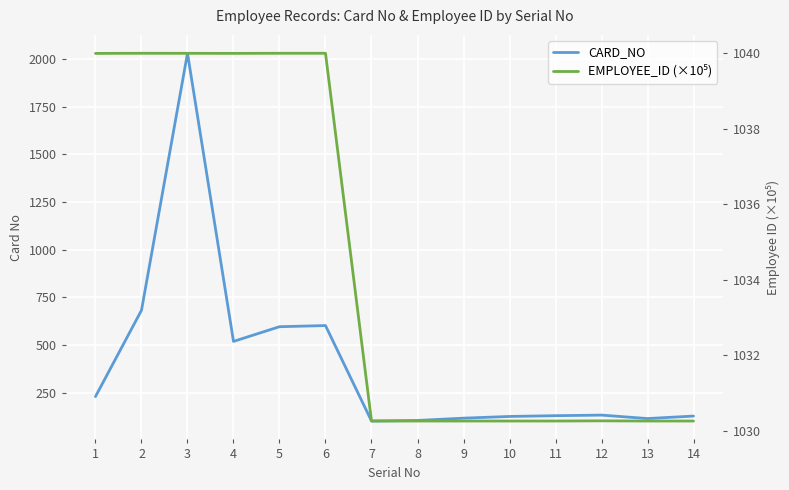

Between which two adjacent categories do EMPLOYEE_ID (×10⁵) and CARD_NO first intersect?

2 and 3